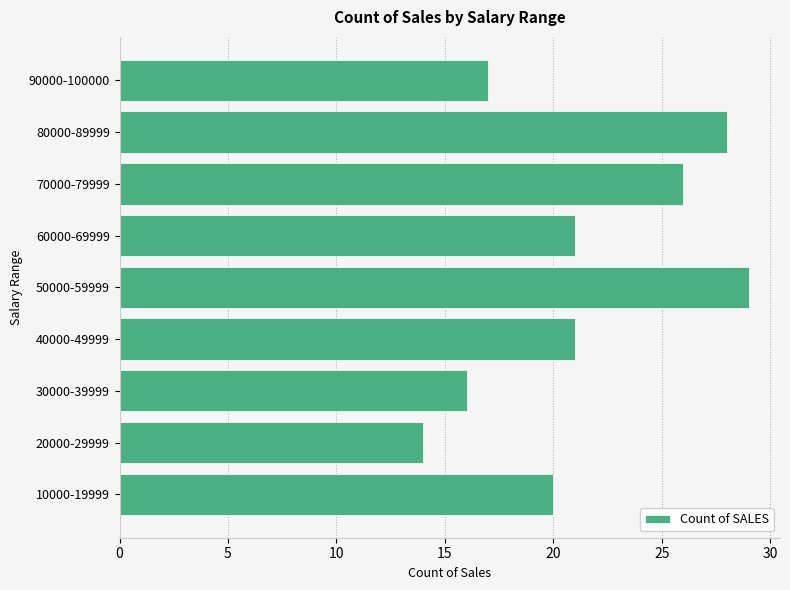

What value does the data have at 90000-100000?

17